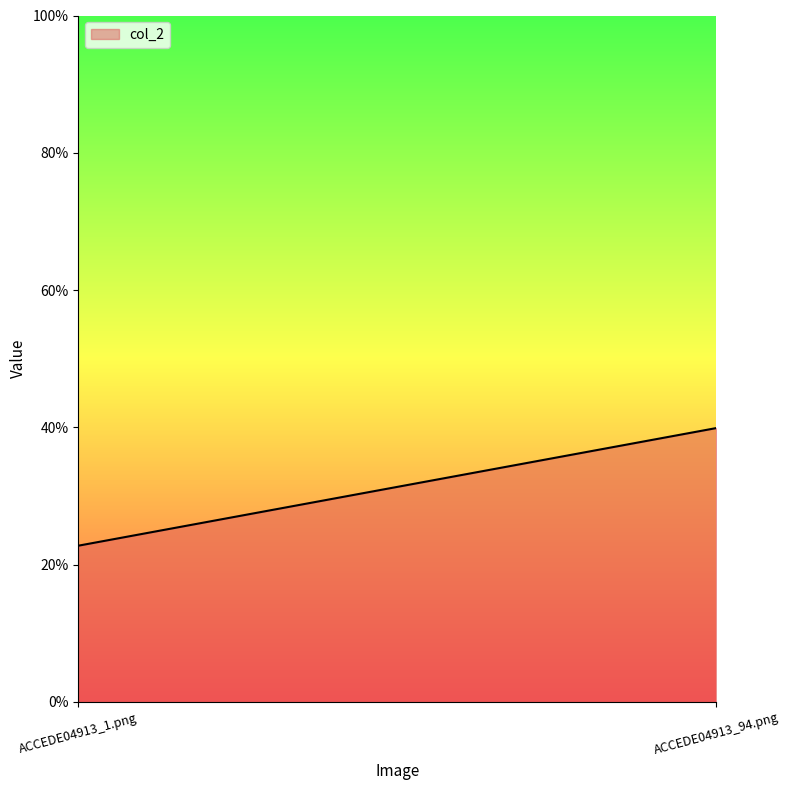

What is the change in value from ACCEDE04913_1.png to ACCEDE04913_94.png?

+0.2